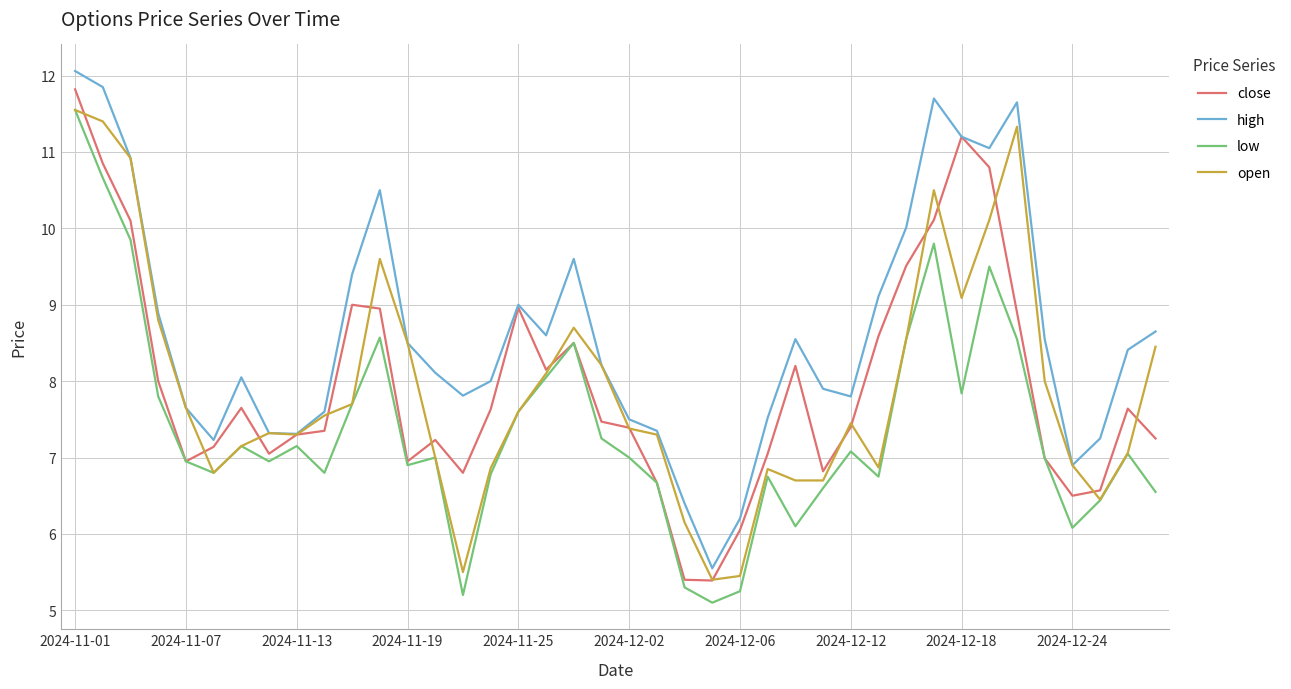

What is the average value of the open series?

7.9